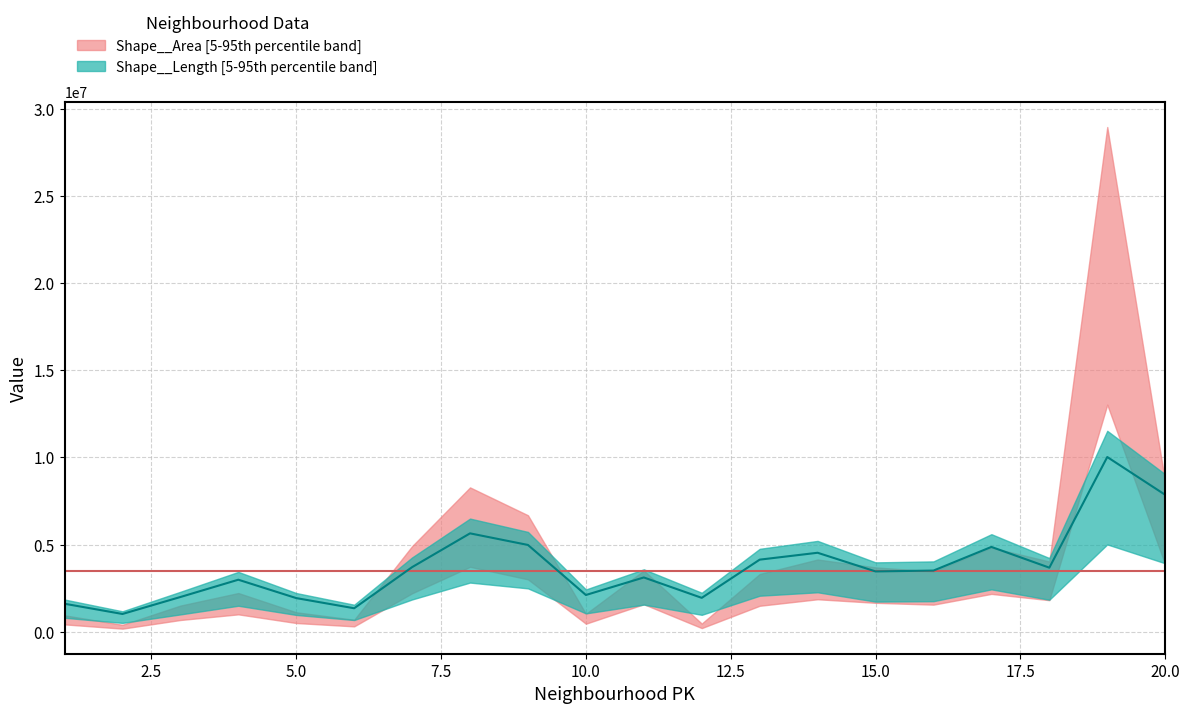

List the labels in order of value, largest first.

19, 20, 8, 9, 17, 14, 13, 7, 18, 16, 15, 11, 4, 10, 3, 12, 5, 1, 6, 2